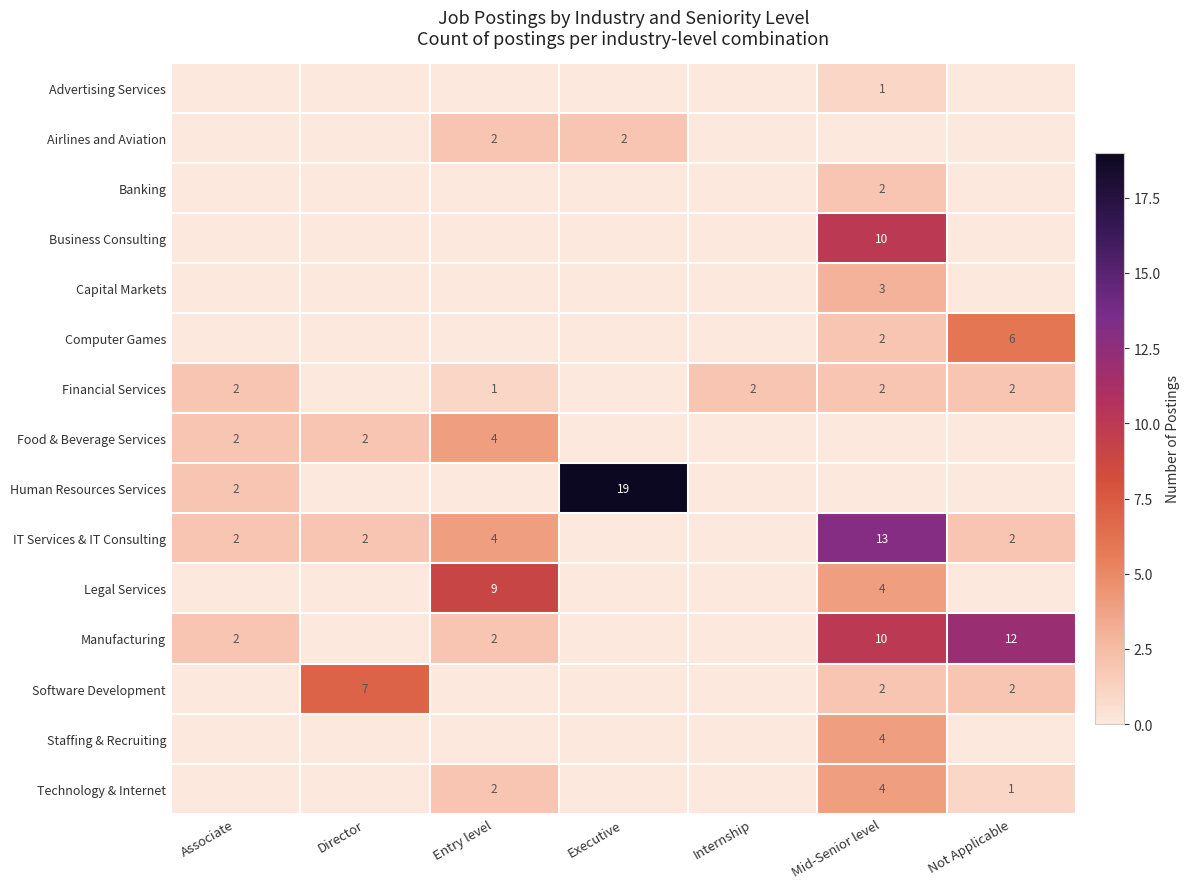

True or false: Human Resources Services has a value of 33 at Executive.

False